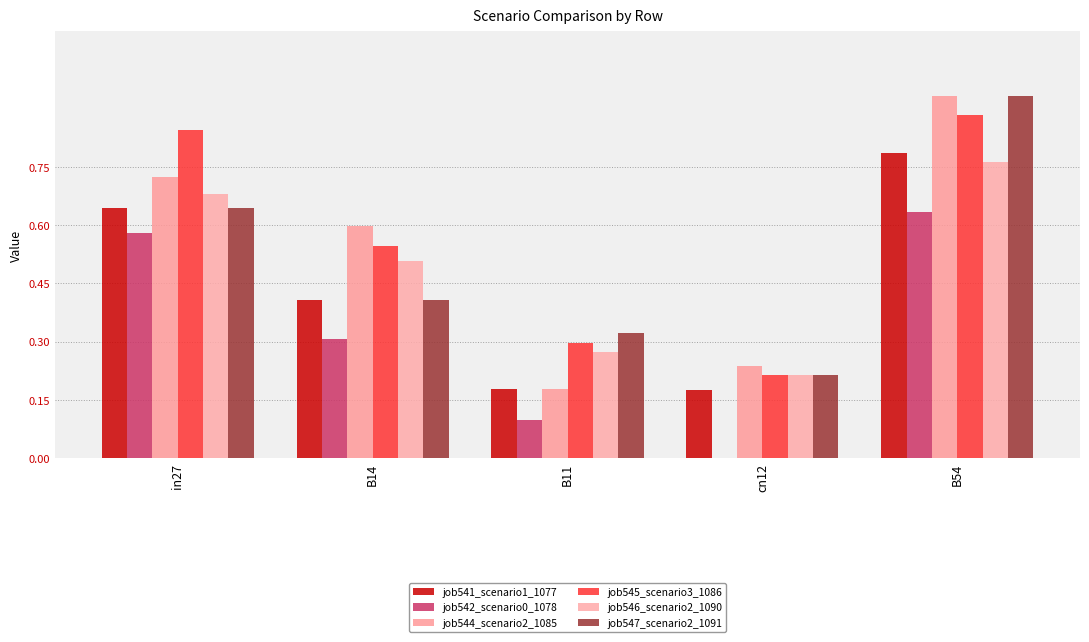

Read the job546_scenario2_1090 value at in27.

0.7